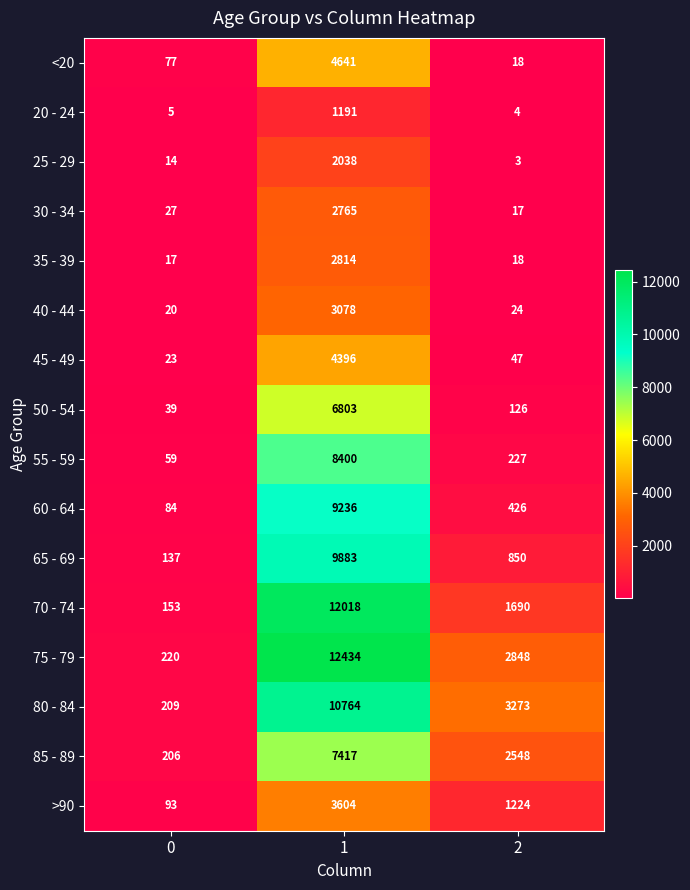

Read the 75 - 79 value at 1.

12434